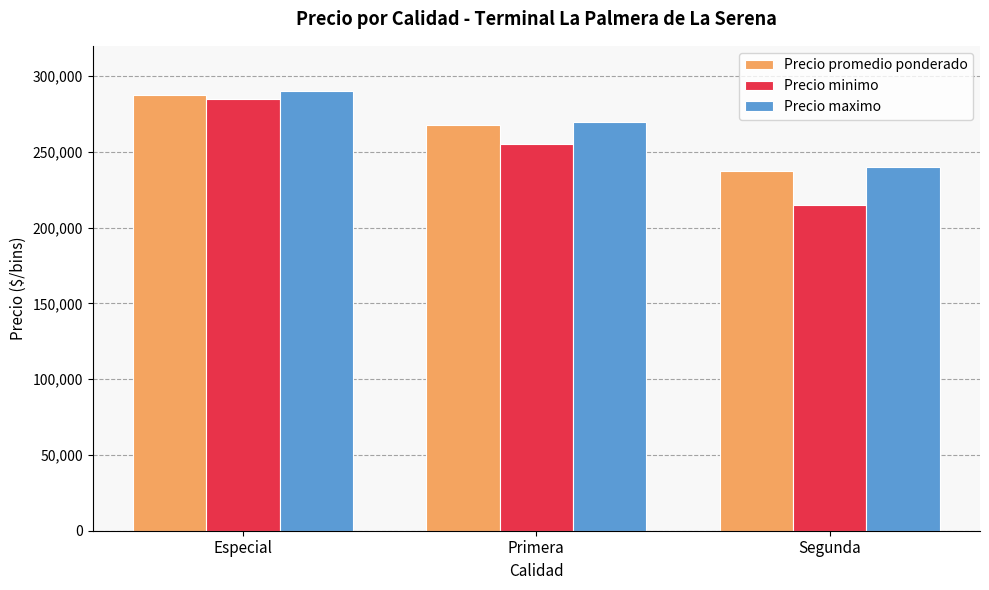

At which label does Precio maximo reach its minimum?

Segunda